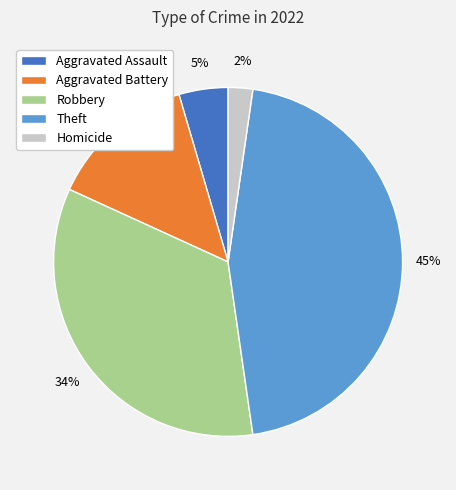

Does Aggravated Assault account for over 50% of the chart?

No